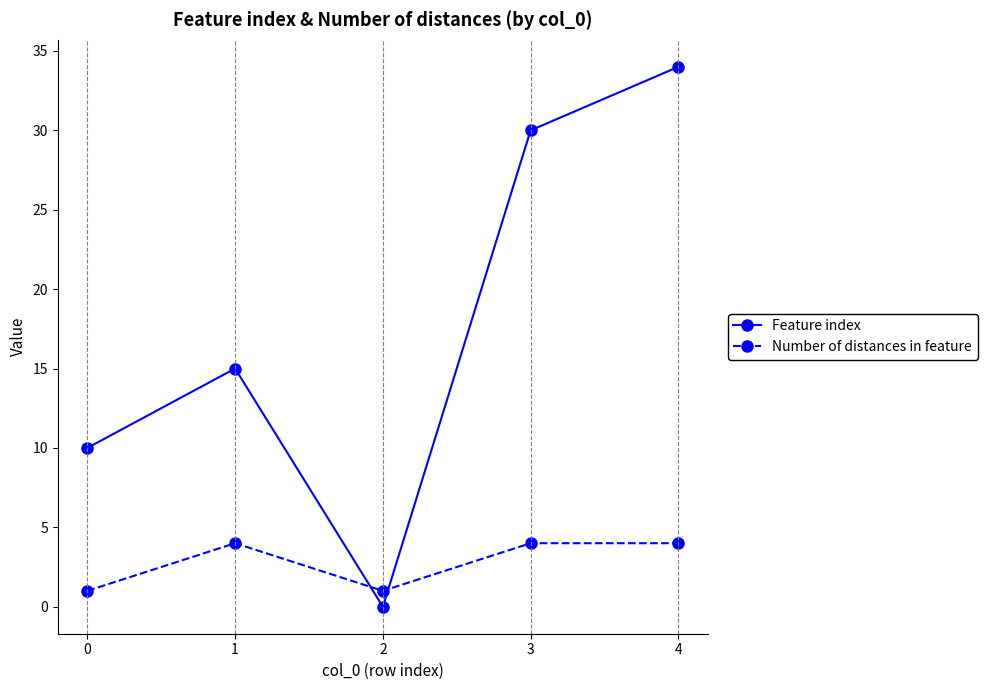

How many interior local valleys does the Number of distances in feature series have?

1